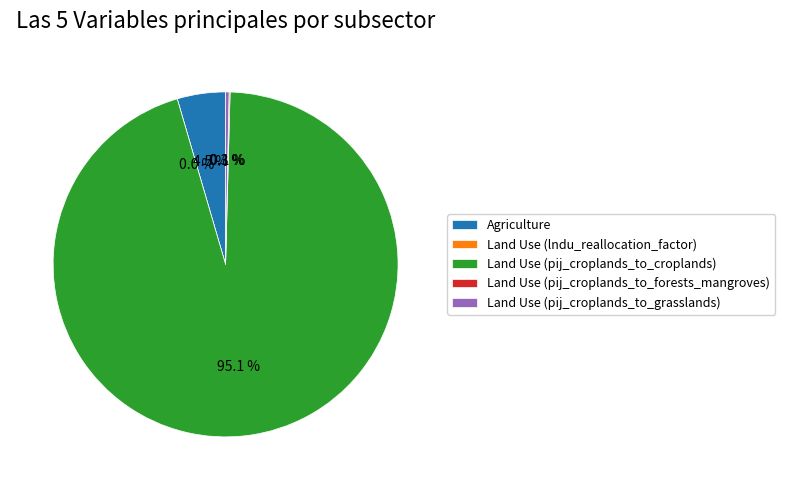

True or false: Land Use (pij_croplands_to_forests_mangroves) accounts for 0% of the total.

True